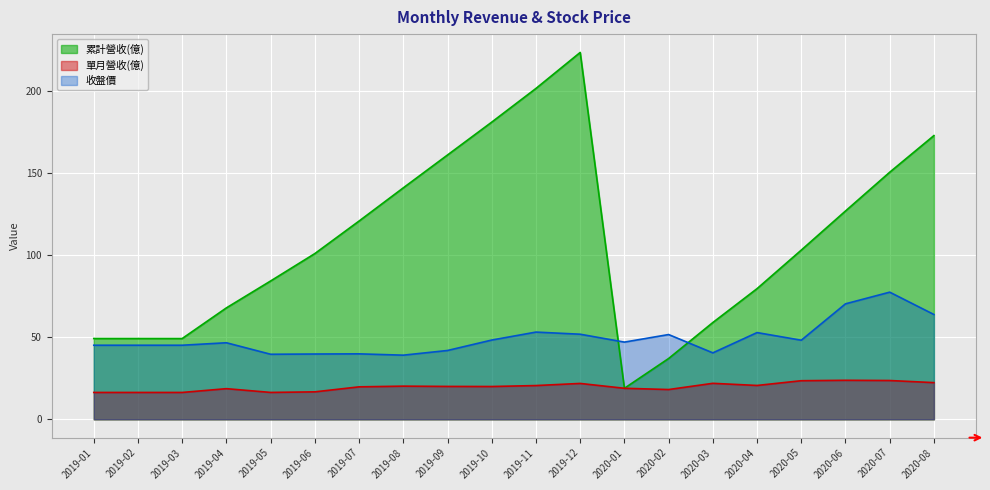

At how many categories does at least one series exceed 196?

2